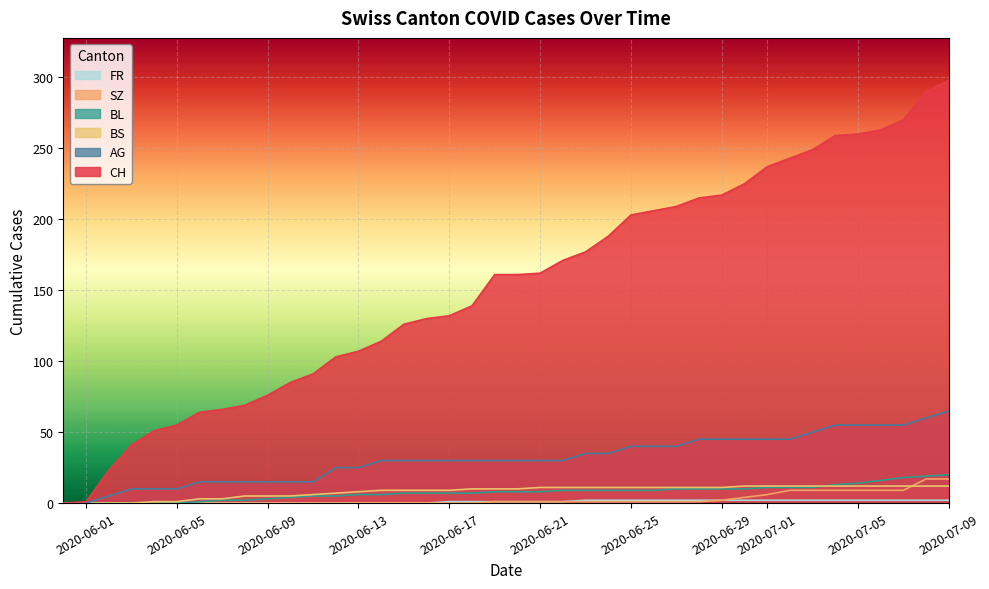

Rank the categories by FR value from highest to lowest.

2020-06-23, 2020-06-24, 2020-06-25, 2020-06-26, 2020-06-27, 2020-06-28, 2020-06-29, 2020-06-30, 2020-07-01, 2020-07-02, 2020-07-03, 2020-07-04, 2020-07-05, 2020-07-06, 2020-07-07, 2020-07-08, 2020-07-09, 2020-06-17, 2020-06-18, 2020-06-19, 2020-06-20, 2020-06-21, 2020-06-22, 2020-05-31, 2020-06-01, 2020-06-02, 2020-06-03, 2020-06-04, 2020-06-05, 2020-06-06, 2020-06-07, 2020-06-08, 2020-06-09, 2020-06-10, 2020-06-11, 2020-06-12, 2020-06-13, 2020-06-14, 2020-06-15, 2020-06-16